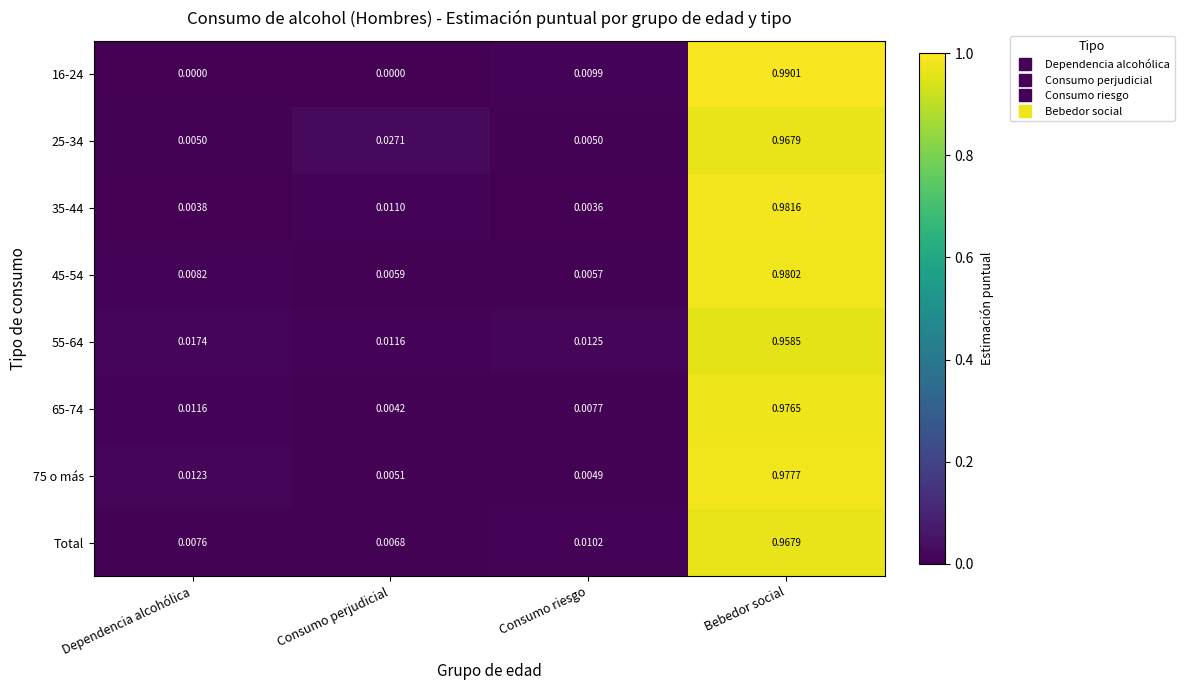

At which category is the sum across all series the highest?

Bebedor social